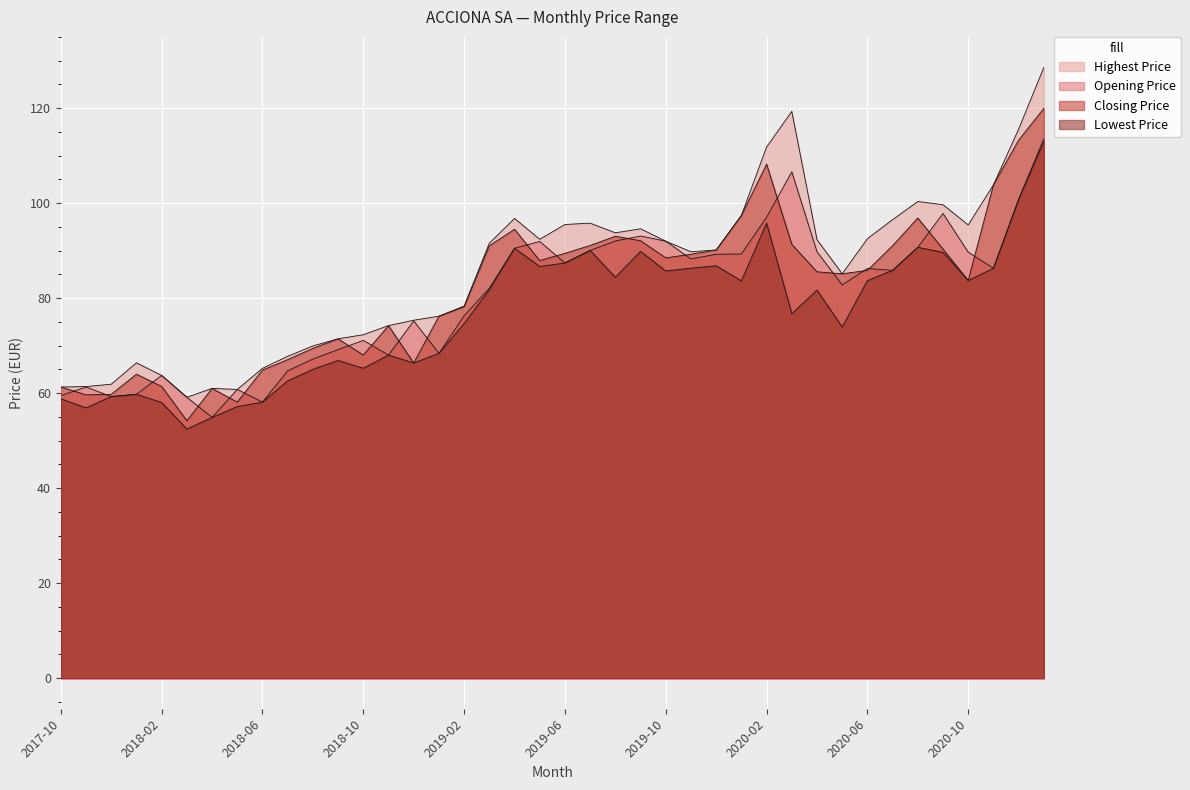

At which category does the chart reach its minimum across all series?

2018-03